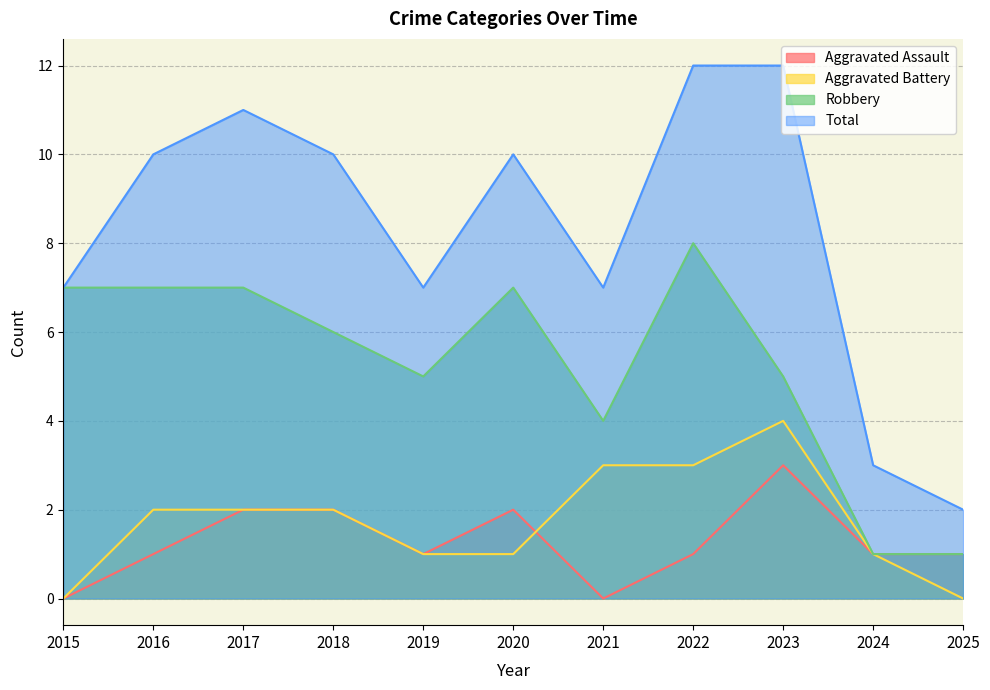

What is the value of the Aggravated Assault point at the 10th from the left?

1